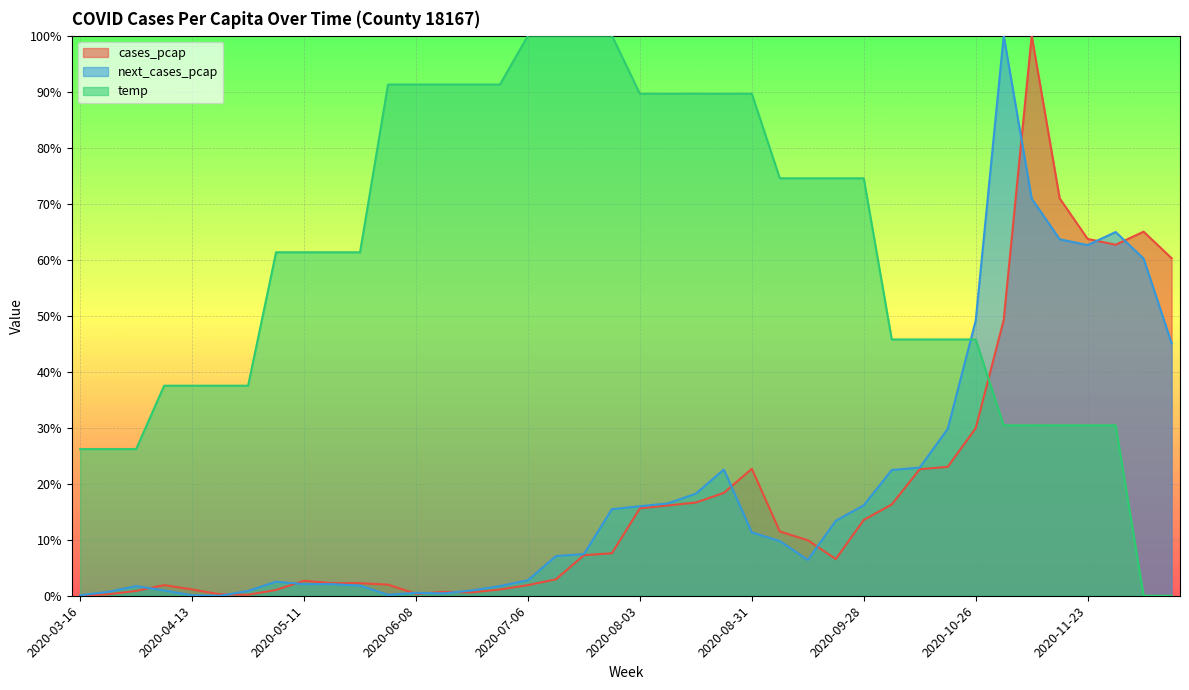

What is the difference between the temp values at 2020-11-16 and 2020-08-03?

0.6